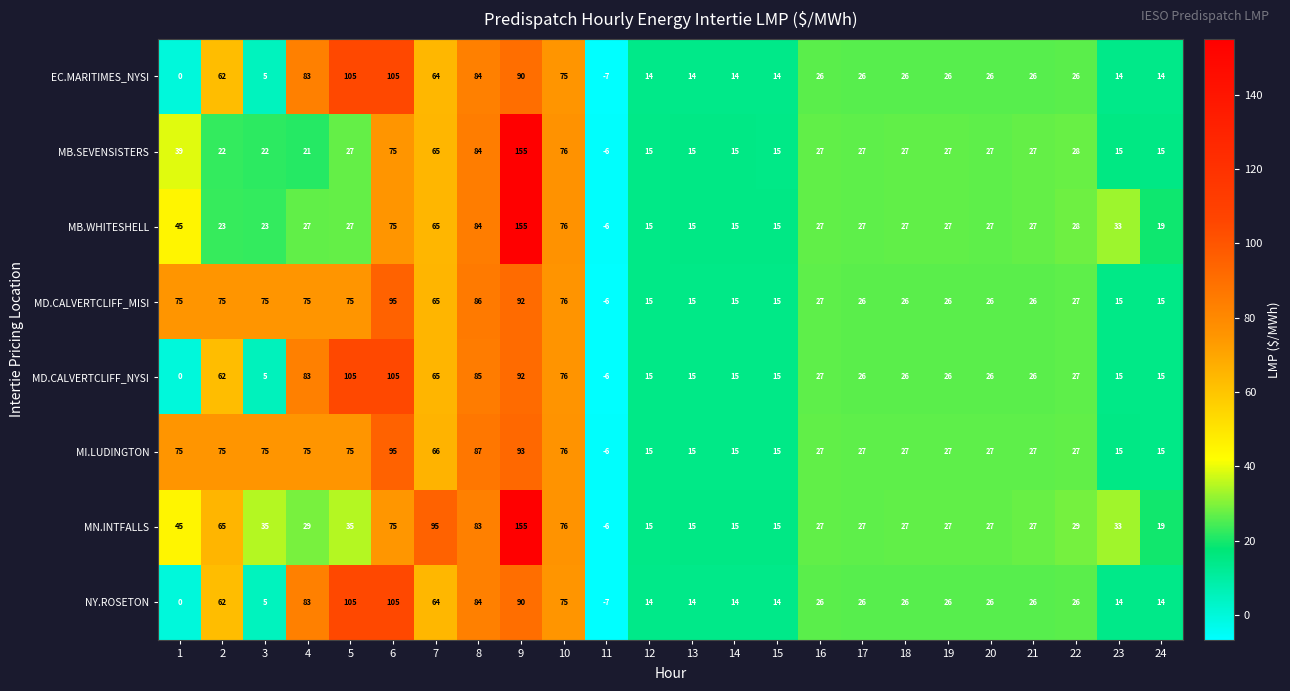

Count the number of categories in the chart.

24